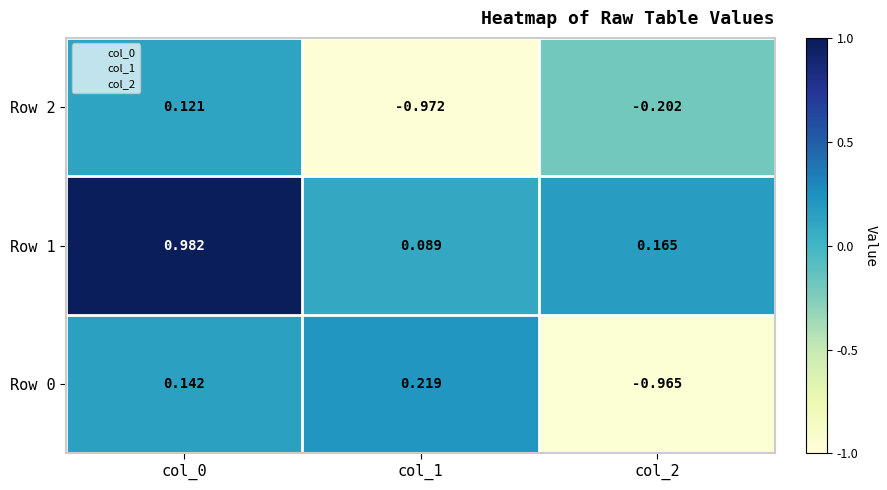

Is the value of Row 1 at col_0 greater than the value of Row 0 at col_0?

Yes